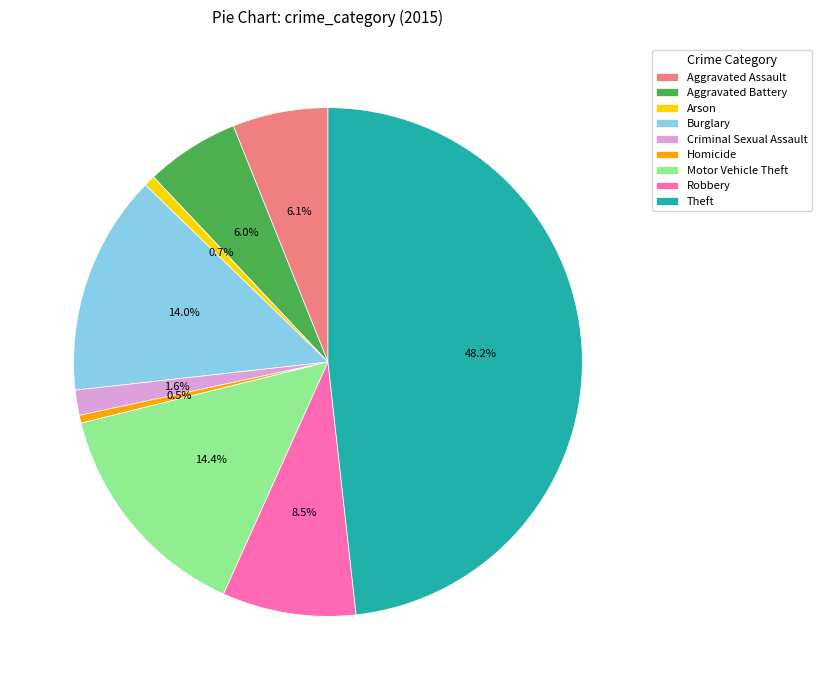

What portion of the pie excludes Aggravated Battery?

94.0%